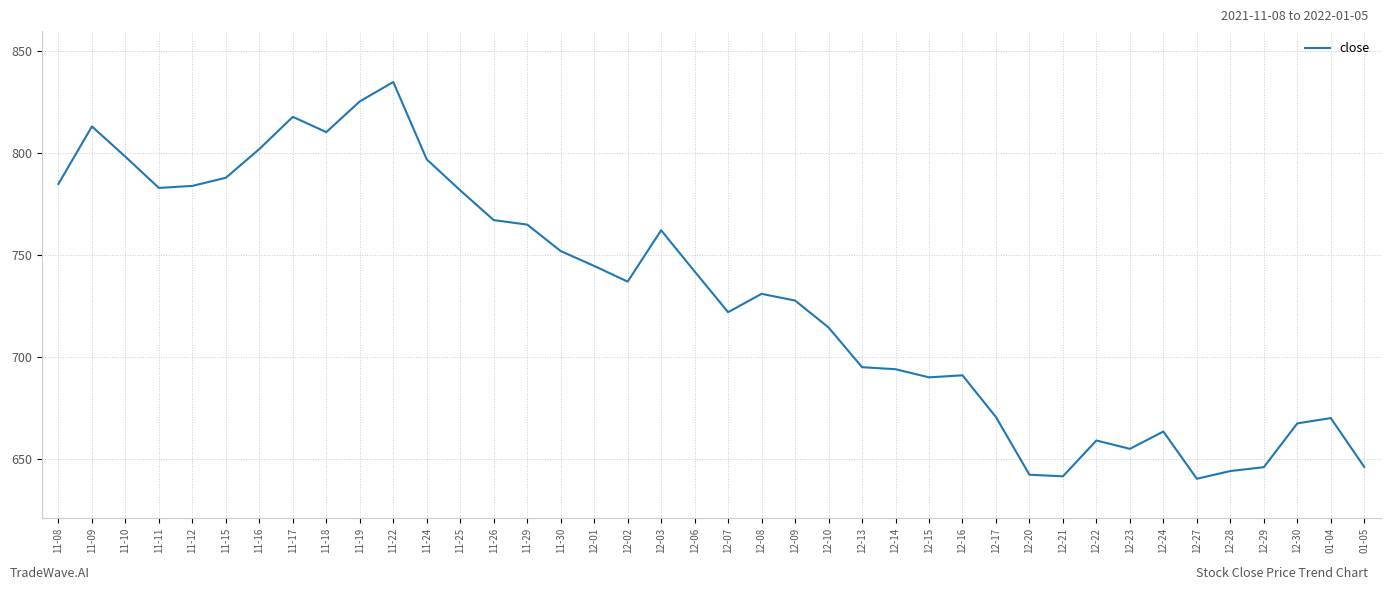

Which category has the highest value across all series?

11-22